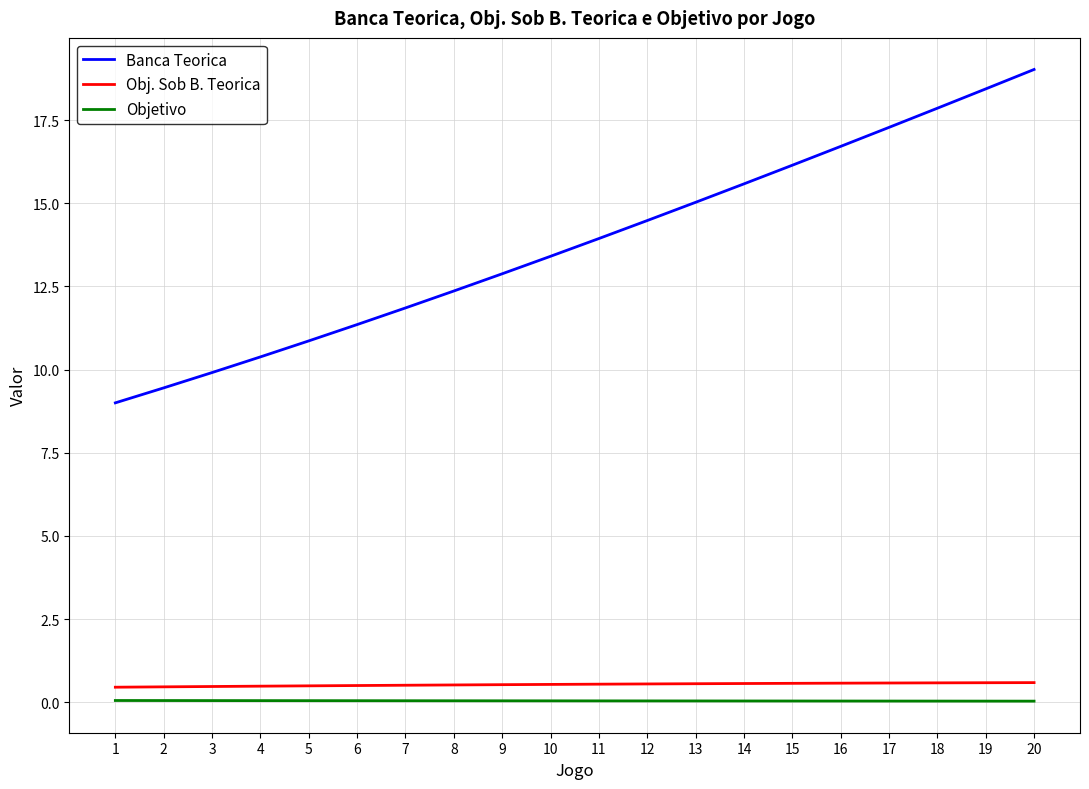

Which series has the largest range (max minus min)?

Banca Teorica